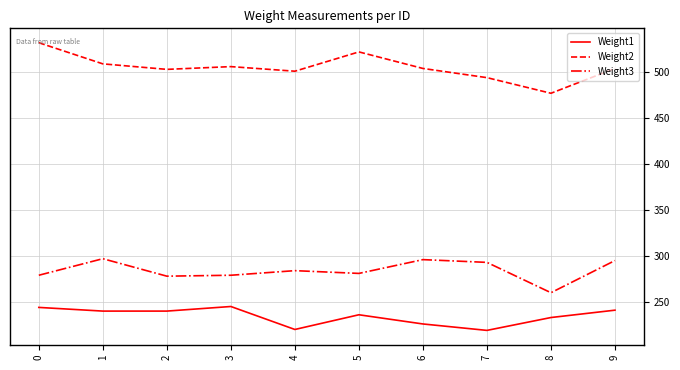

What is the difference between the maximum and minimum values in the Weight2 series?

55